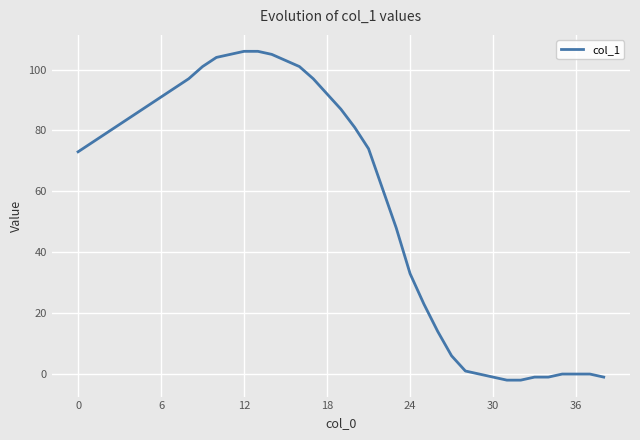

Reading left to right, list all the values displayed in this chart.

73	76	79	82	85	88	91	94	97	101	104	105	106	106	105	103	101	97	92	87	81	74	61	48	33	23	14	6	1	0	-1	-2	-2	-1	-1	0	0	0	-1